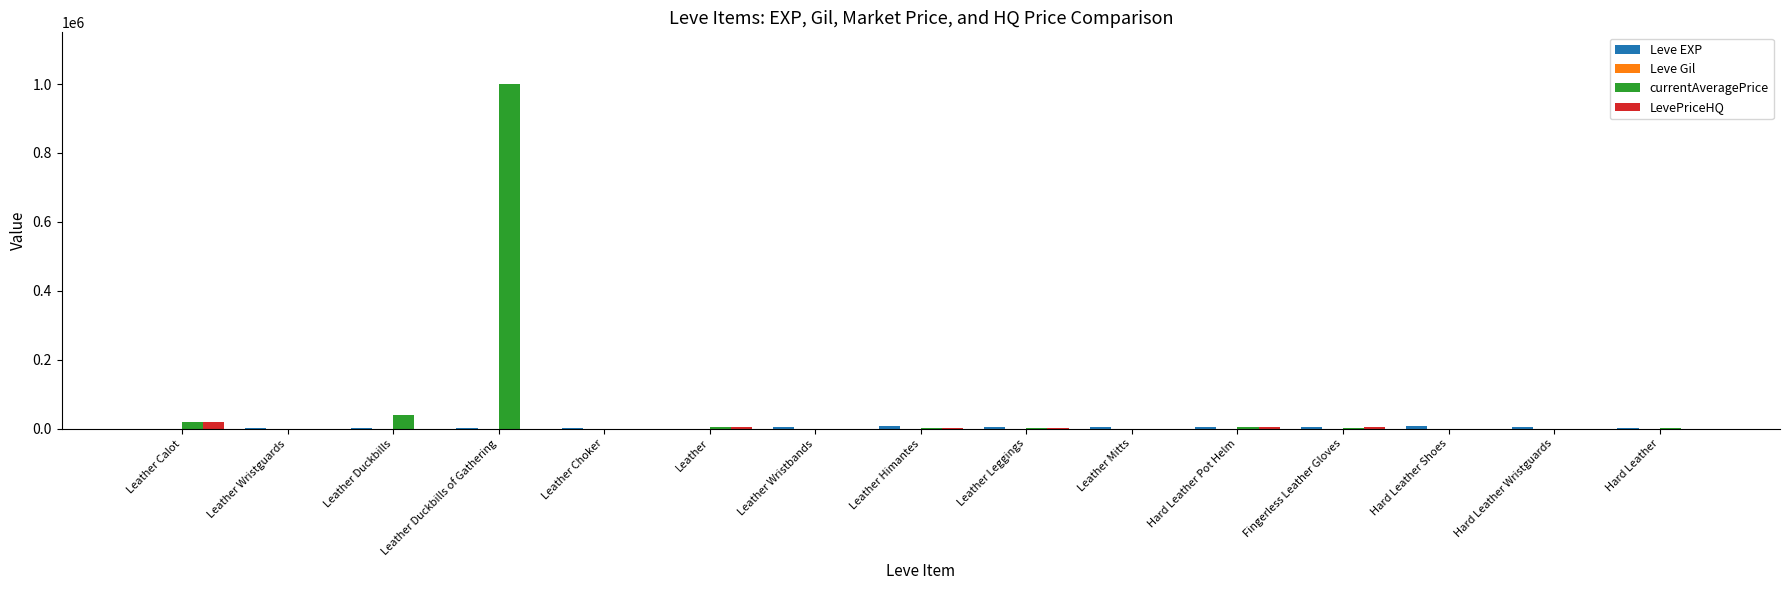

What is the sum of all LevePriceHQ values?

40556